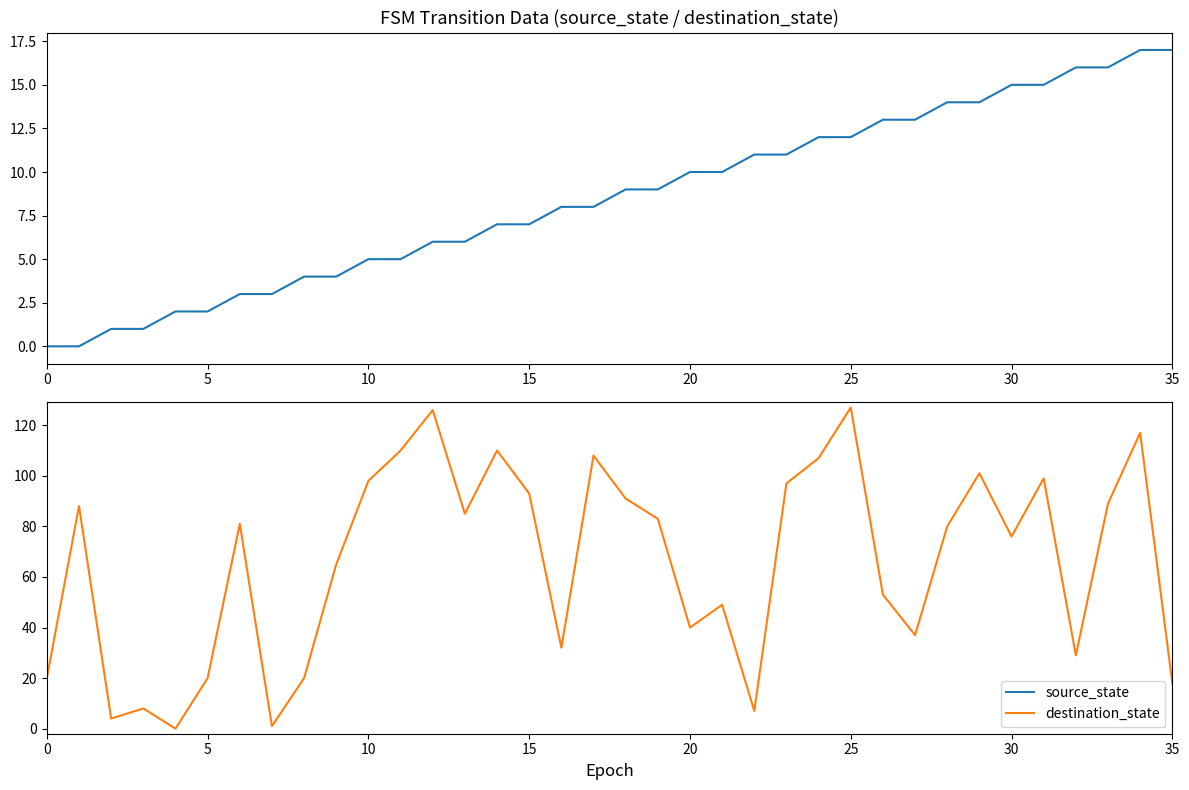

Does the chart display data point markers on the line(s)?

No